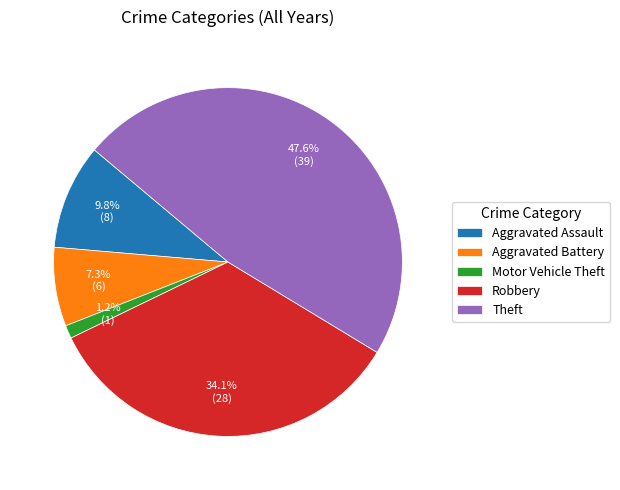

The Theft slice represents 58% of the pie. True or false?

False